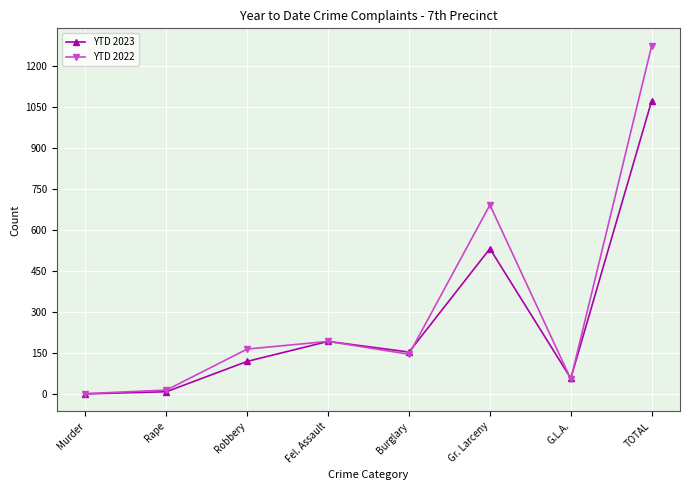

Reading left to right, transcribe all the data shown in this chart.

YTD 2023: Murder=2	Rape=10	Robbery=121	Fel. Assault=194	Burglary=155	Gr. Larceny=533	G.L.A.=59	TOTAL=1074
YTD 2022: Murder=3	Rape=16	Robbery=166	Fel. Assault=194	Burglary=147	Gr. Larceny=693	G.L.A.=56	TOTAL=1275